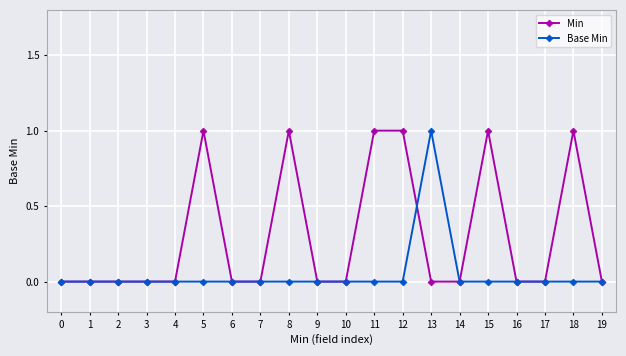

What is the value of the Min point at the 6th from the left?

1